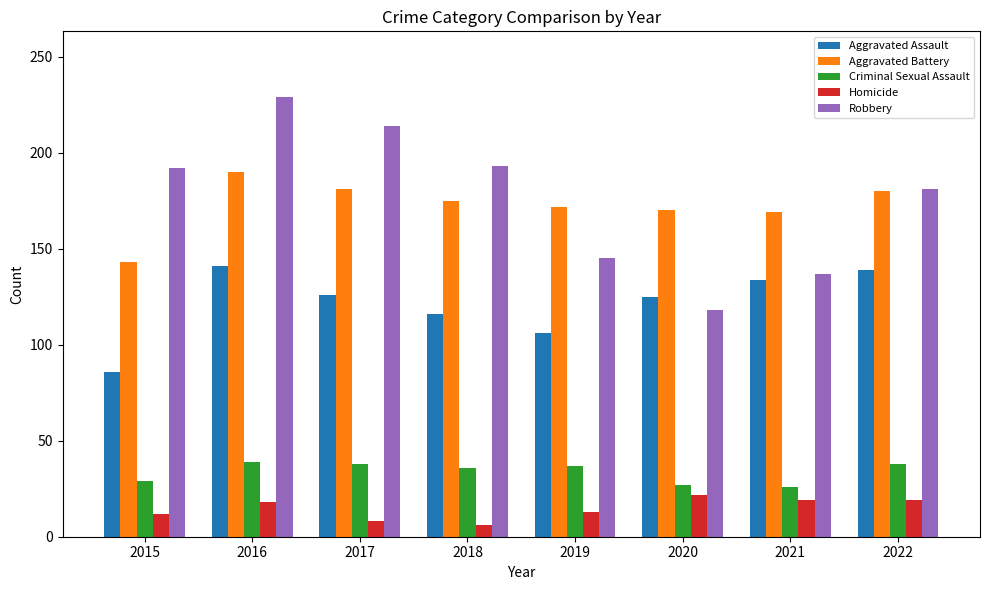

Which series has the widest spread of values?

Robbery